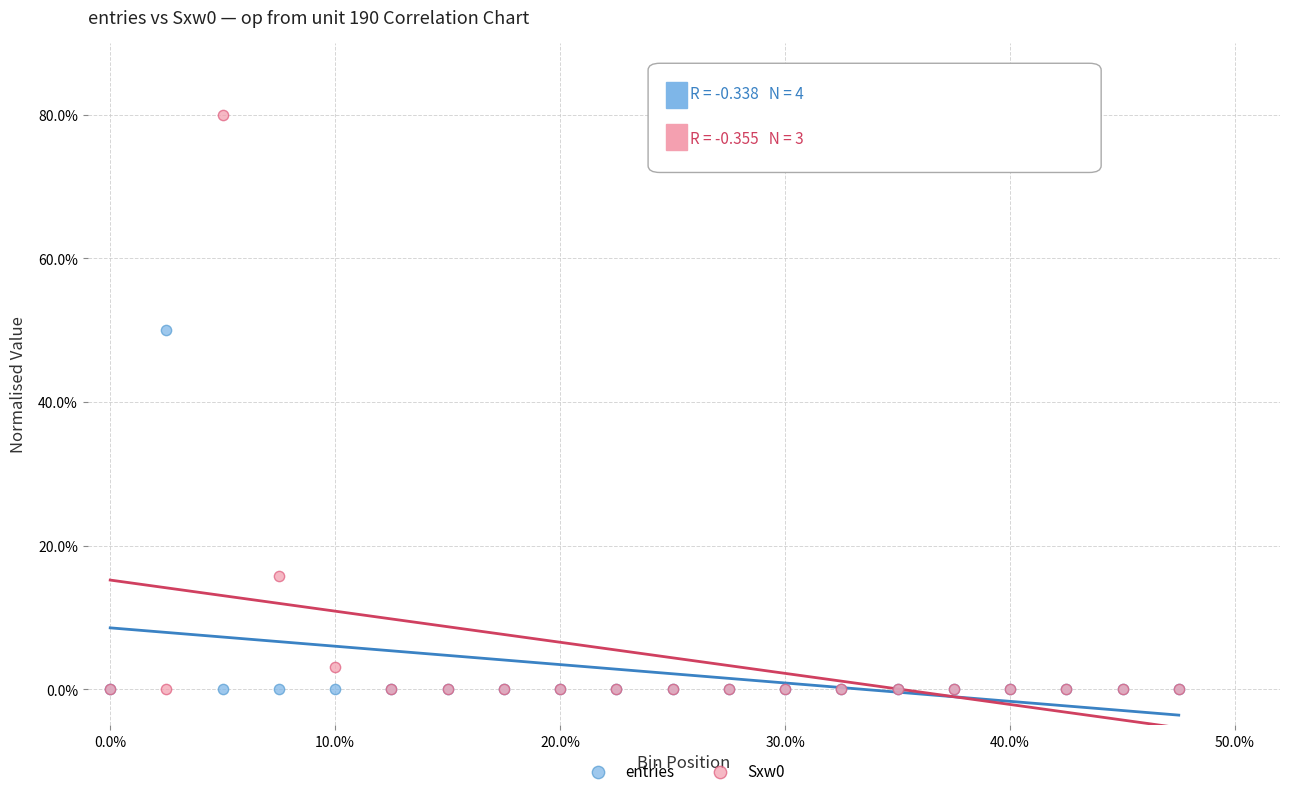

Across all series, what Y value is closest to 40?

50.0